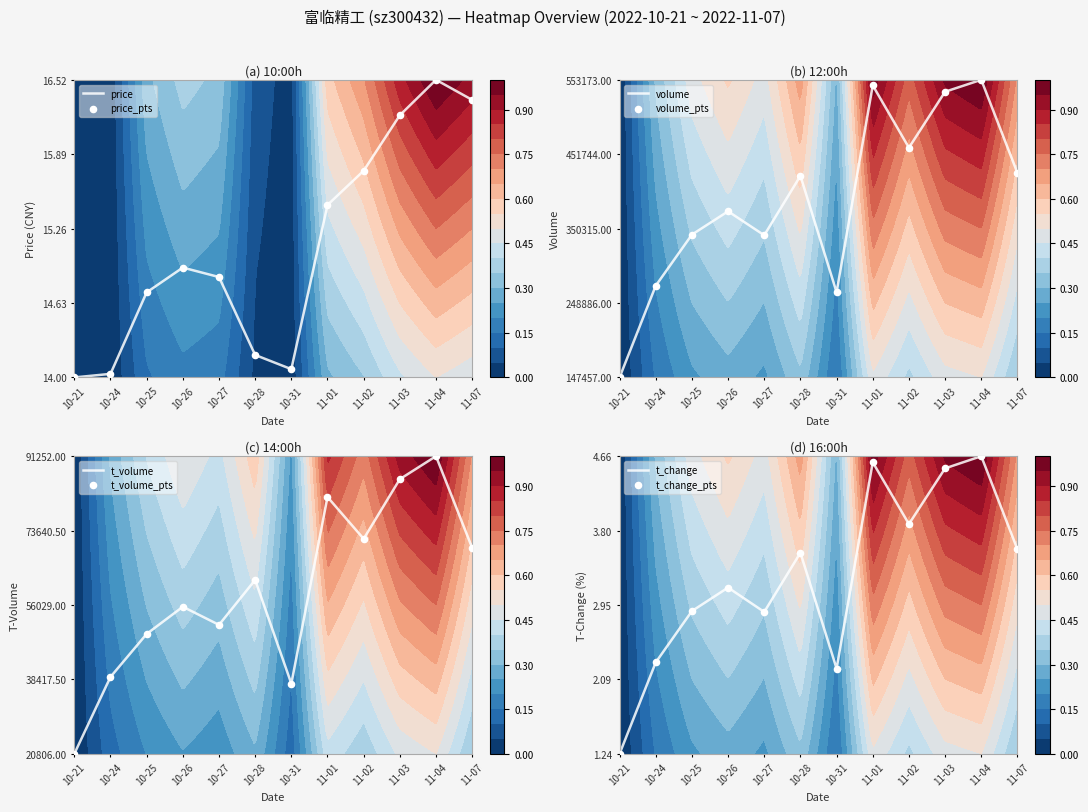

Between 10-25 and 10-24, which is larger?

10-25